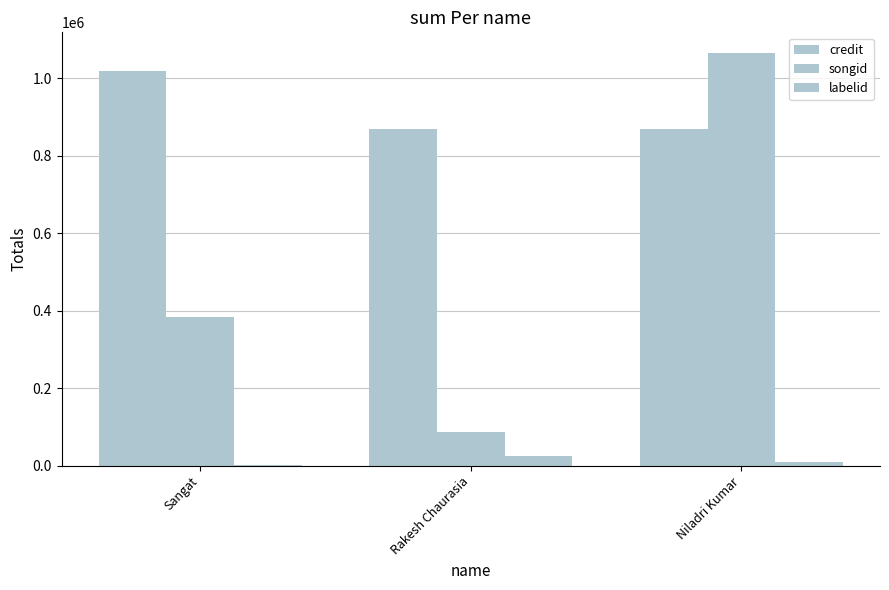

Are the bars horizontal?

No